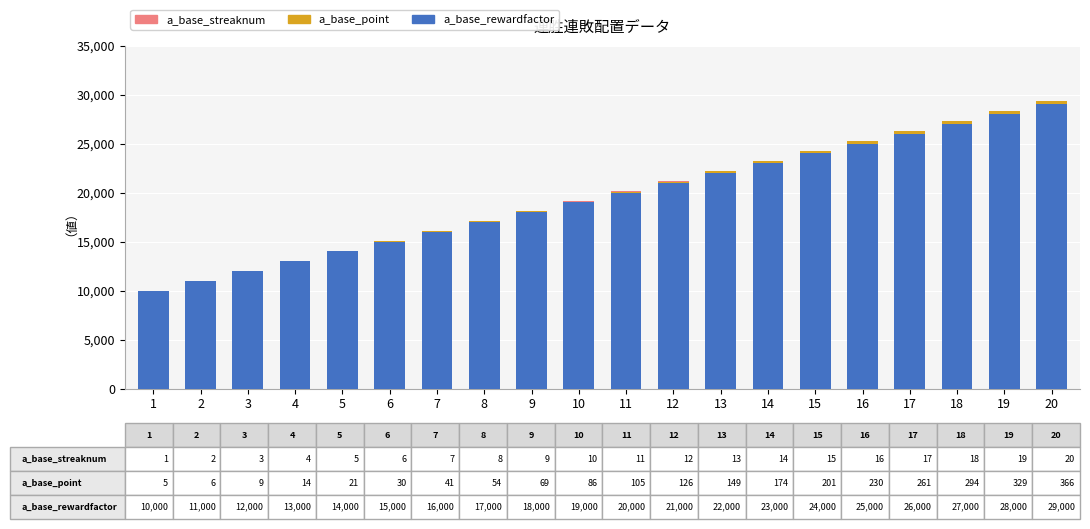

What is the total value across all series at 4?

13018